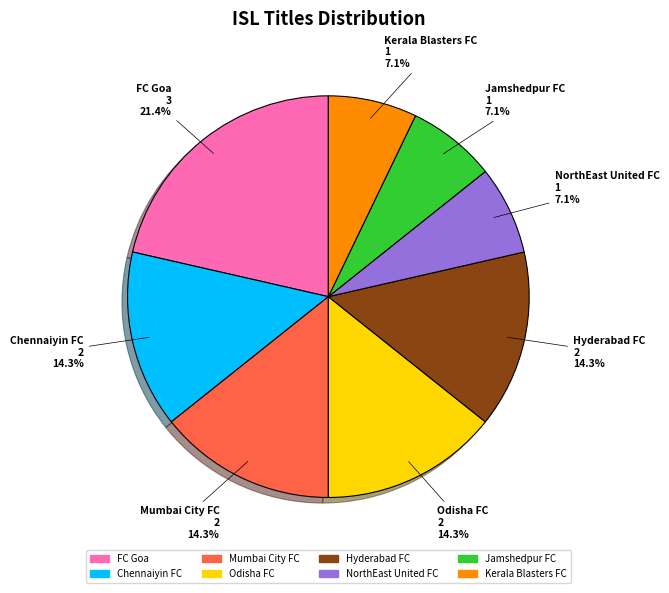

Which category has the biggest portion of the pie?

FC Goa